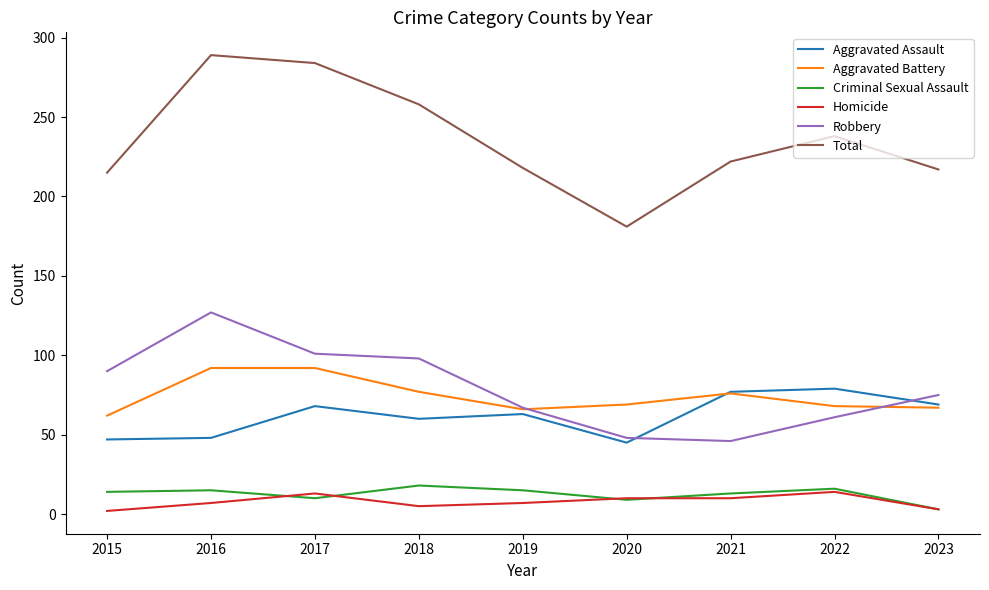

True or false: Robbery and Homicide intersect in this chart.

False